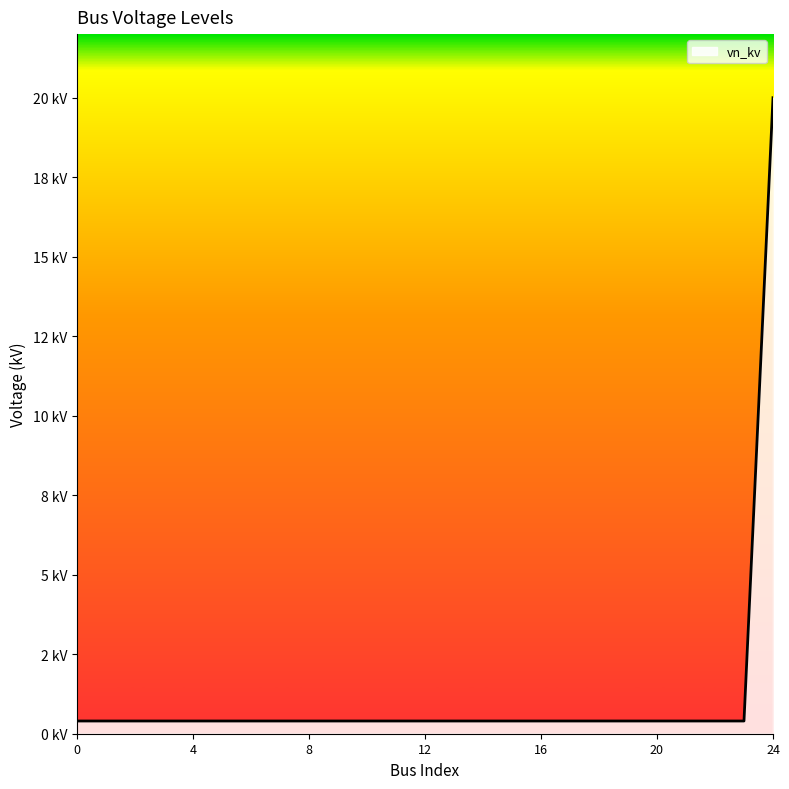

Does the chart have visible grid lines?

No